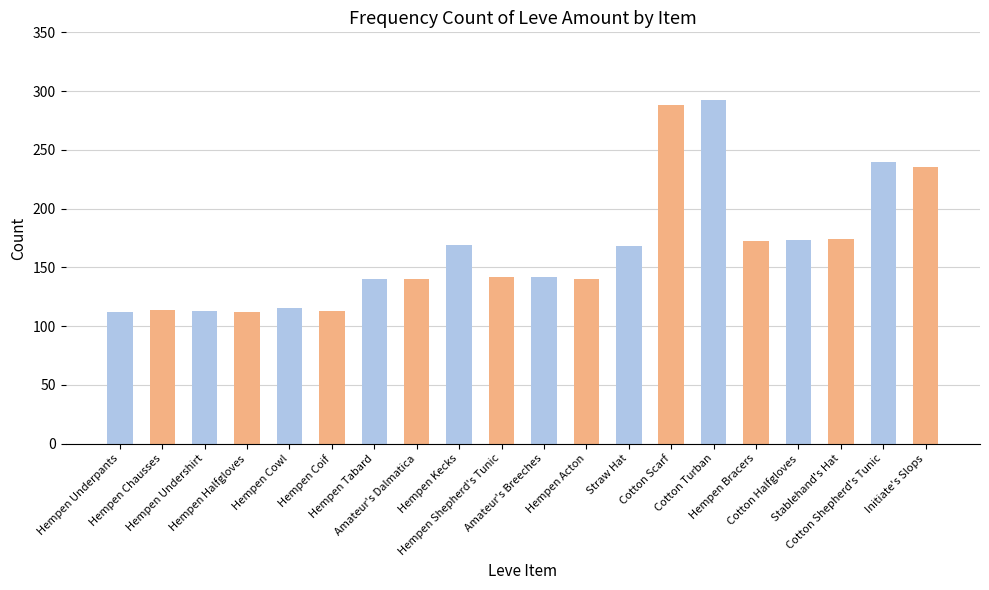

What is the minimum value shown in the chart?

112